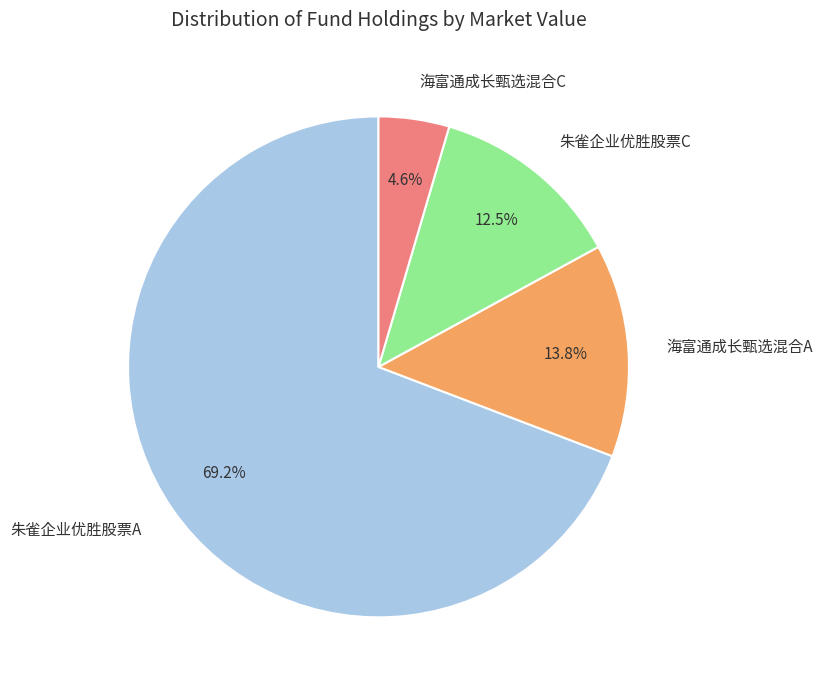

Which slice is the smallest?

海富通成长甄选混合C